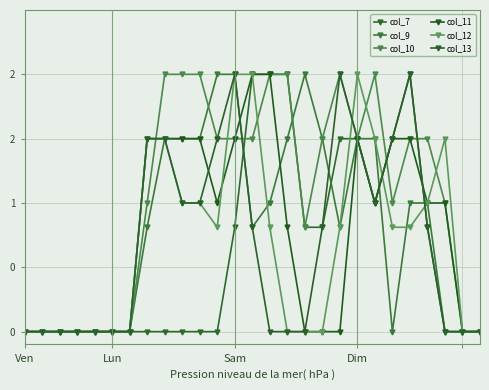

Is this an area chart (filled region under the line)?

No